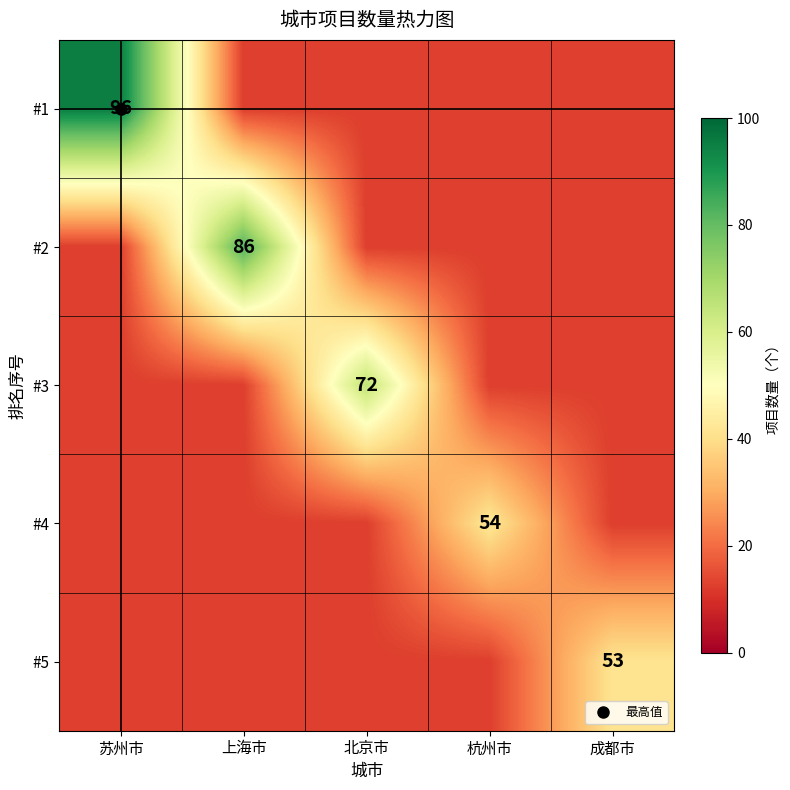

What is the difference between the maximum and minimum values in the #1 series?

66